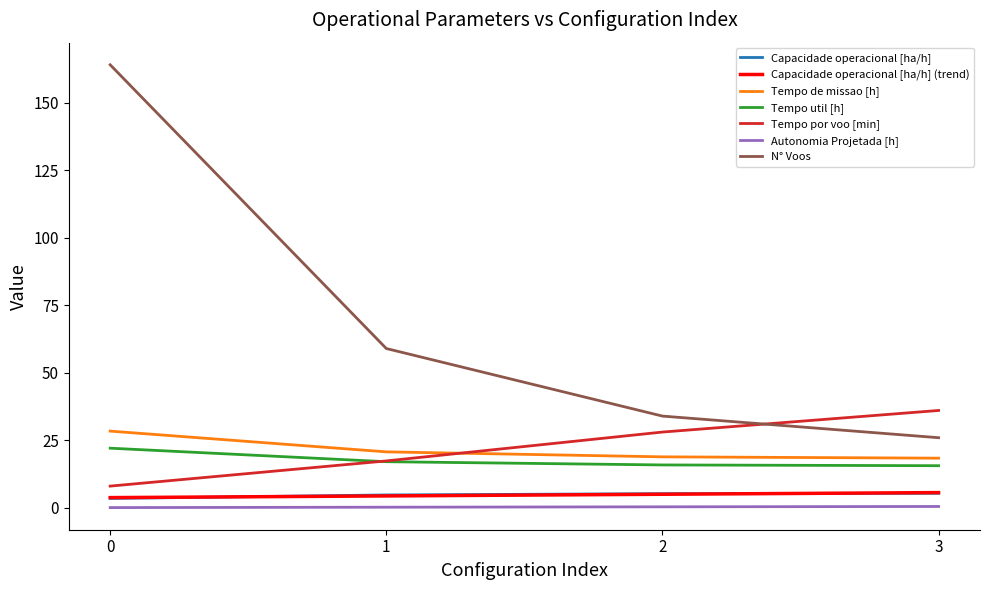

What is the average value of the Tempo por voo [min] series?

22.4